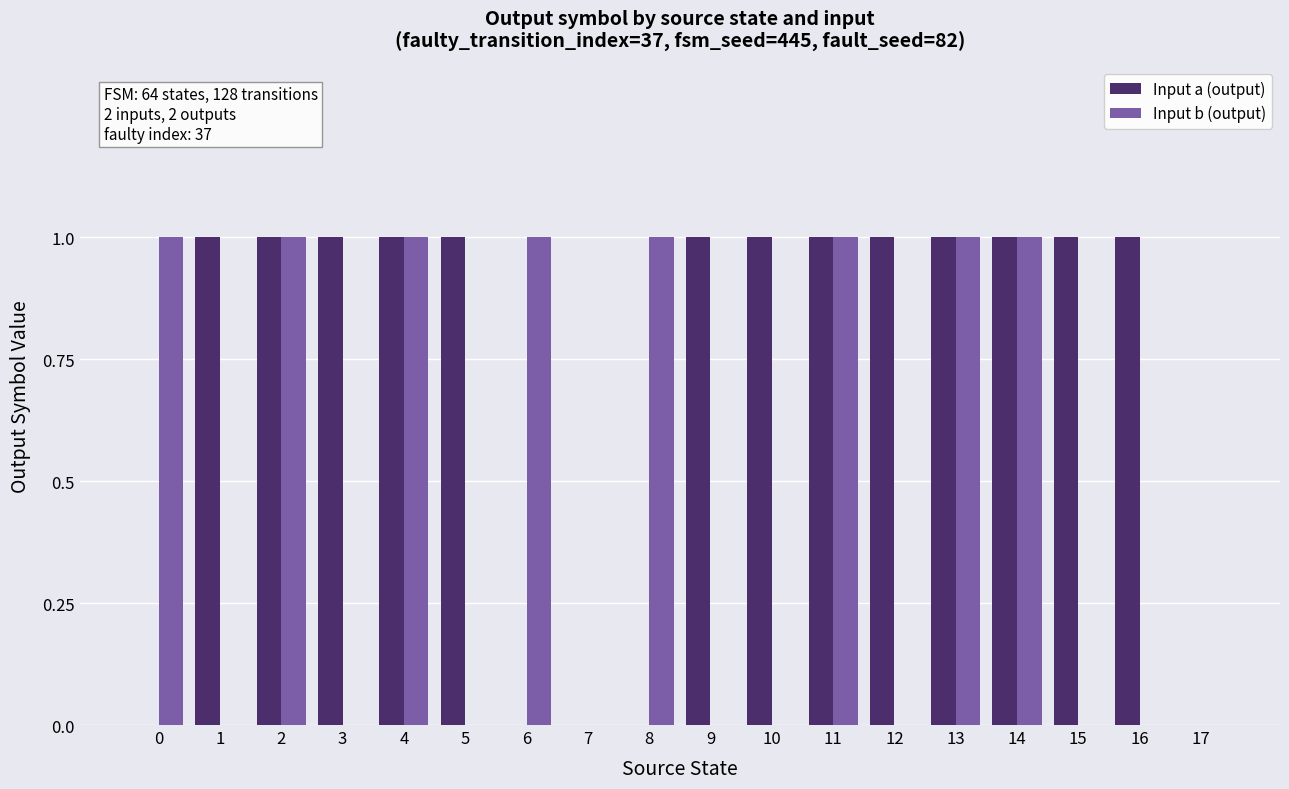

The value of Input a (output) at 10 is 1. True or false?

True